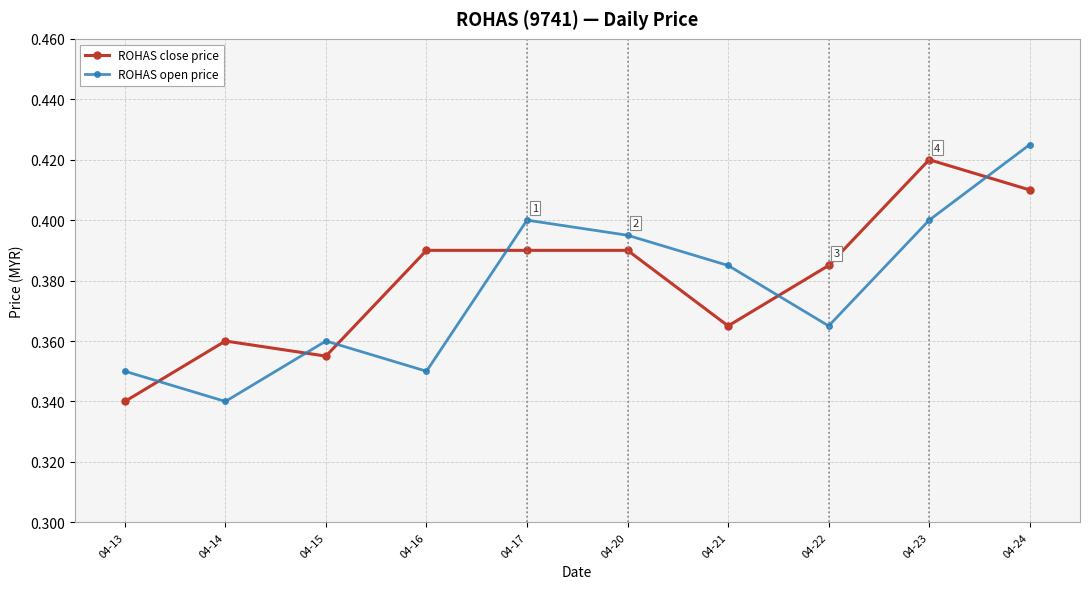

Is it true that ROHAS close price equals 0.4 at 04-16?

True